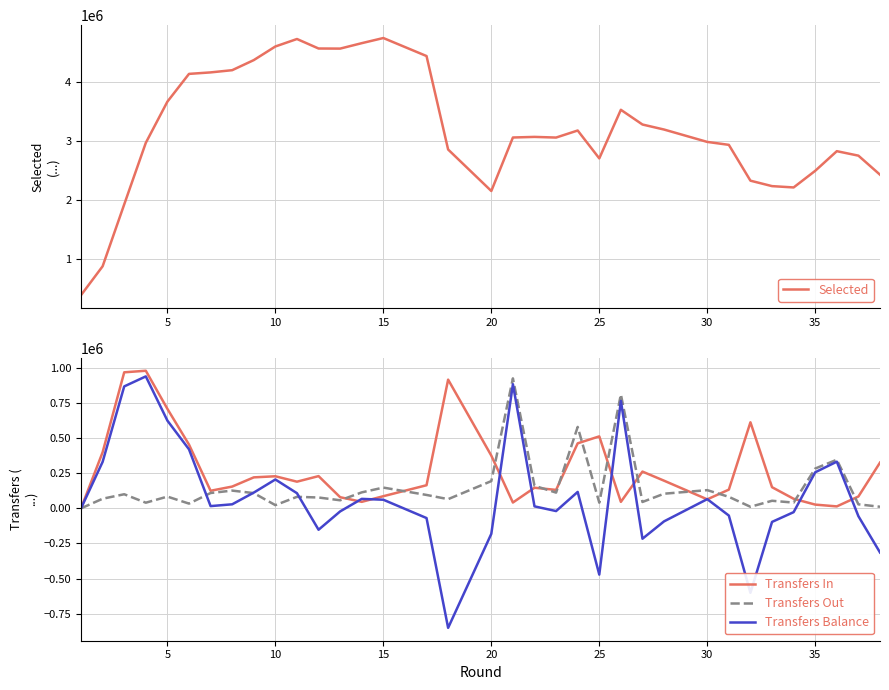

Reading left to right, extract all data points from this chart.

Selected: 387691	875767	1922282	2963753	3660283	4129459	4154663	4192051	4362644	4592948	4719468	4558764	4557081	4648980	4735999	4431270	2850579	2148929	3053662	3063876	3052717	3172004	2700453	3522058	3273175	3188325	2979067	2929371	2323545	2231343	2208997	2490379	2822436	2746685	2424770
Transfers In: 0	399696	969169	980349	708612	454325	125234	155125	220738	228542	189954	229687	79281	46312	86495	164640	917040	375732	41507	146732	131397	463229	512698	46126	261870	196970	64135	133374	613157	150627	68104	26626	13833	84441	325853
Transfers Out: 0	68548	100426	40242	83637	33811	109293	126357	108562	22819	82058	77229	57449	113813	147853	95444	65476	194104	925888	160879	112015	580206	40568	811559	45376	104261	129654	81974	11185	53919	40950	283620	346348	28550	11359
Transfers Balance: 0	331148	868743	940107	624975	420514	15941	28768	112176	205723	107896	-152458	-21832	67501	61358	-69196	-851564	-181628	884381	14147	-19382	116977	-472130	765433	-216494	-92709	65519	-51400	-601972	-96708	-27154	256994	332515	-55891	-314494